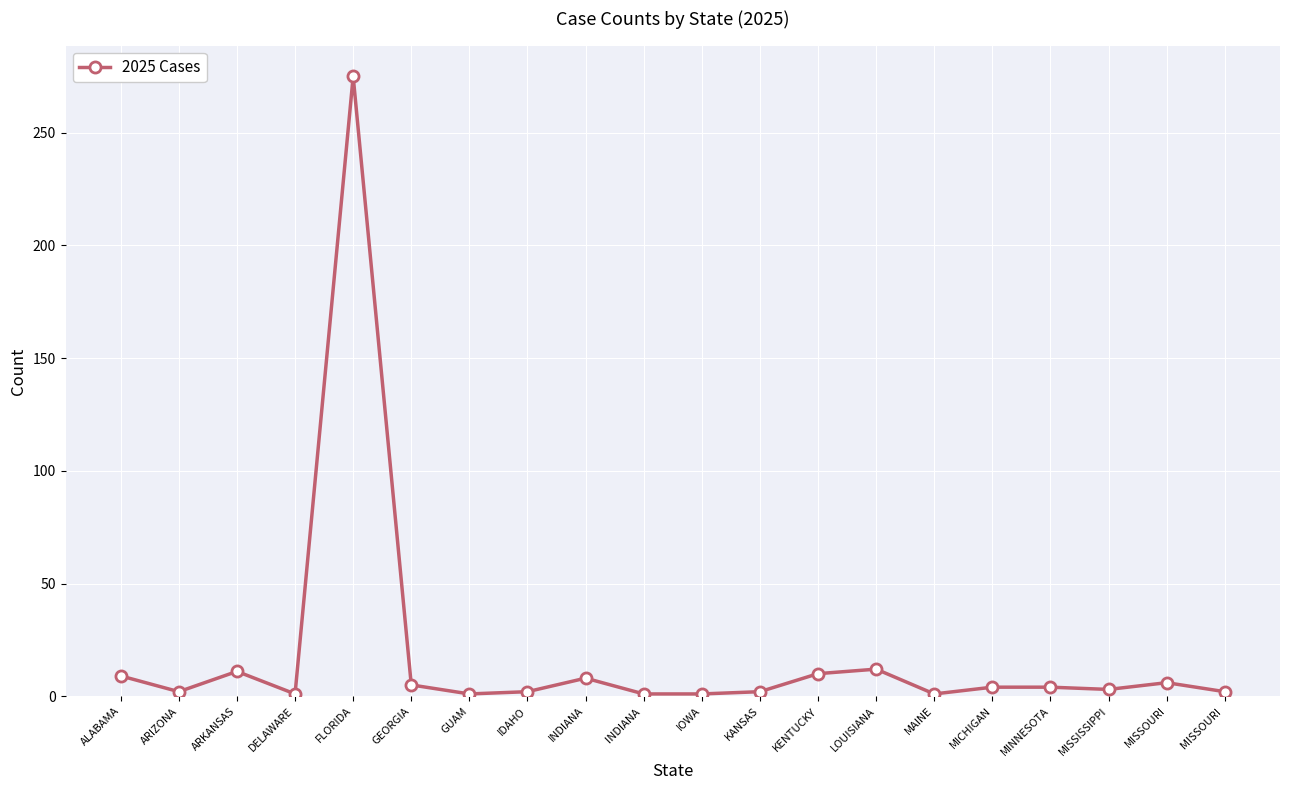

Where is the first local maximum?

ARKANSAS